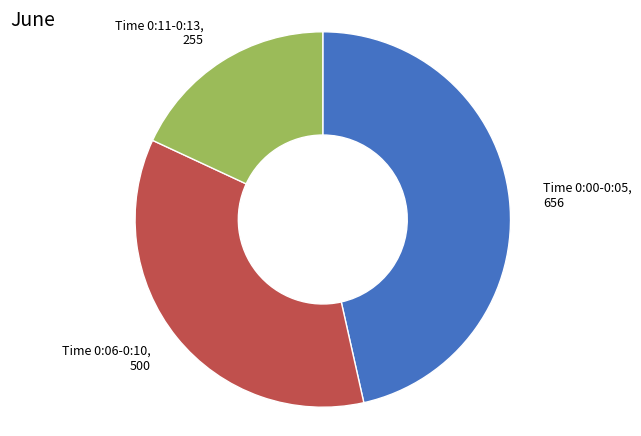

Which slice is the largest?

Time 0:00-0:05